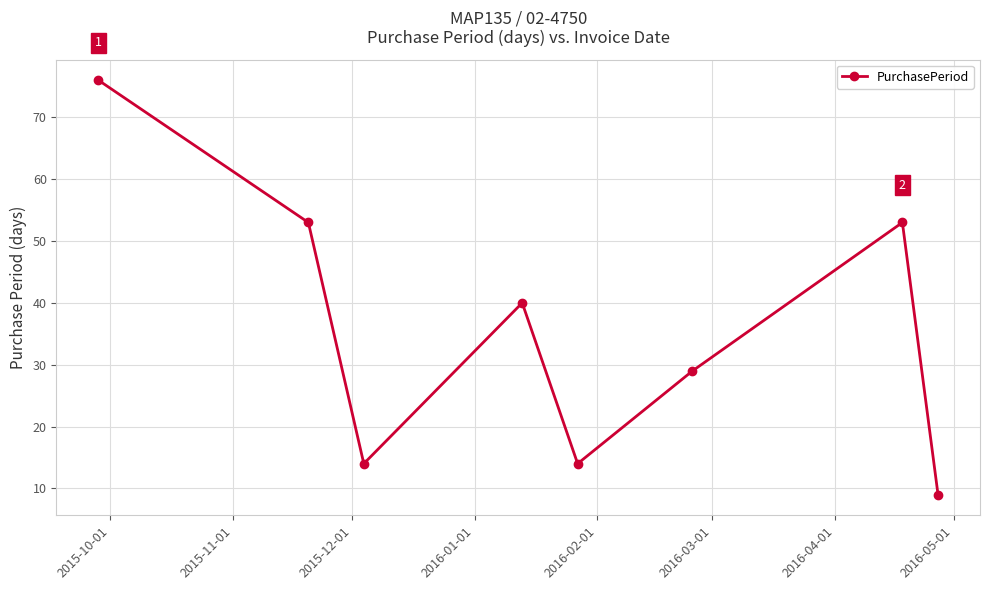

How many interior local valleys (lower than both neighbors) does the data have?

2